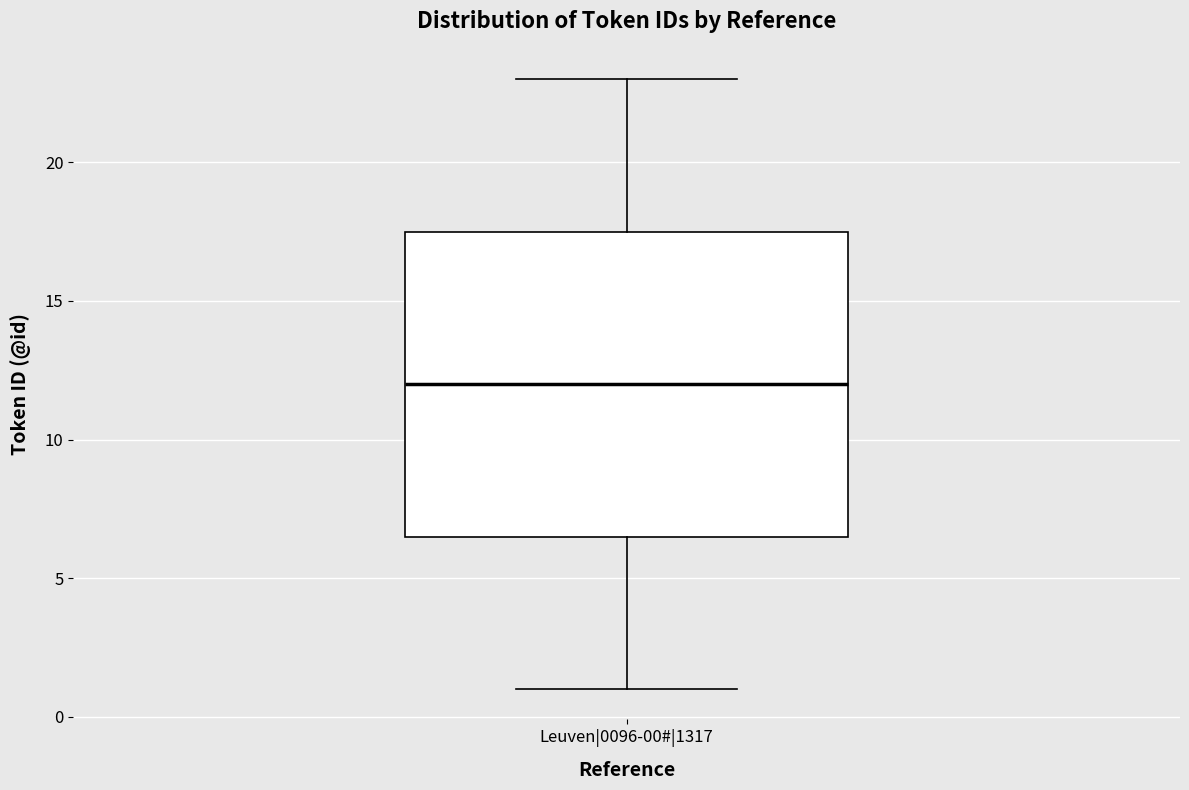

Where does the upper whisker of the box for Leuven|0096-00#|1317 end on the y-axis? The values are not printed on the chart, so give them approximately, as read against the axis.

23.0